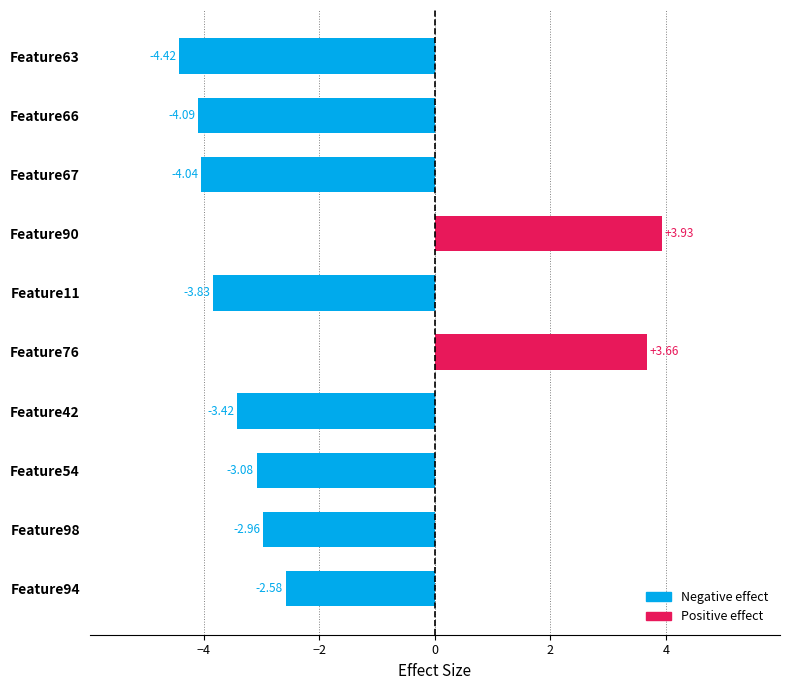

List the labels in order of value, smallest first.

Feature63, Feature66, Feature67, Feature11, Feature42, Feature54, Feature98, Feature94, Feature76, Feature90